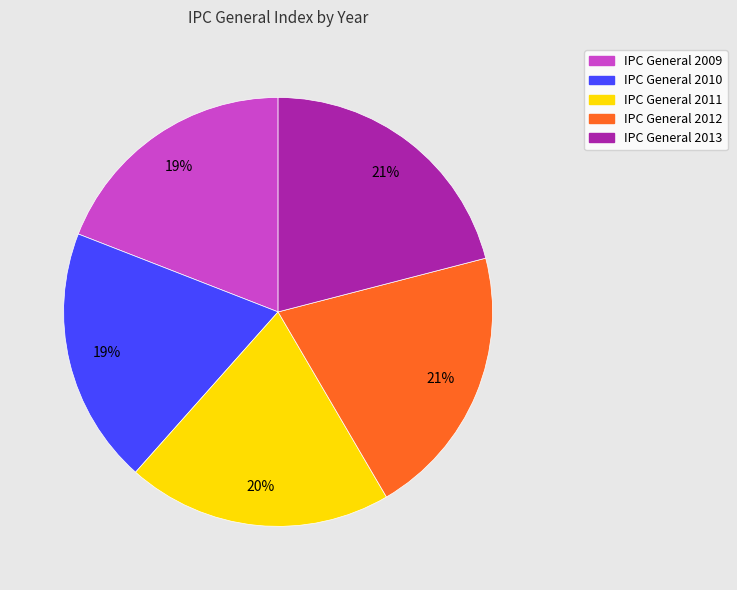

Is it true that IPC General 2009 is 6% of the pie?

False